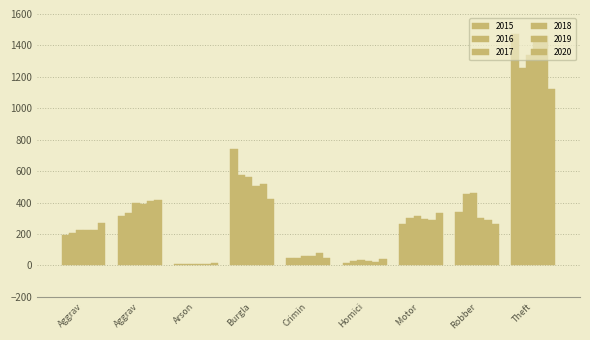

Which series has the largest range (max minus min)?

2015